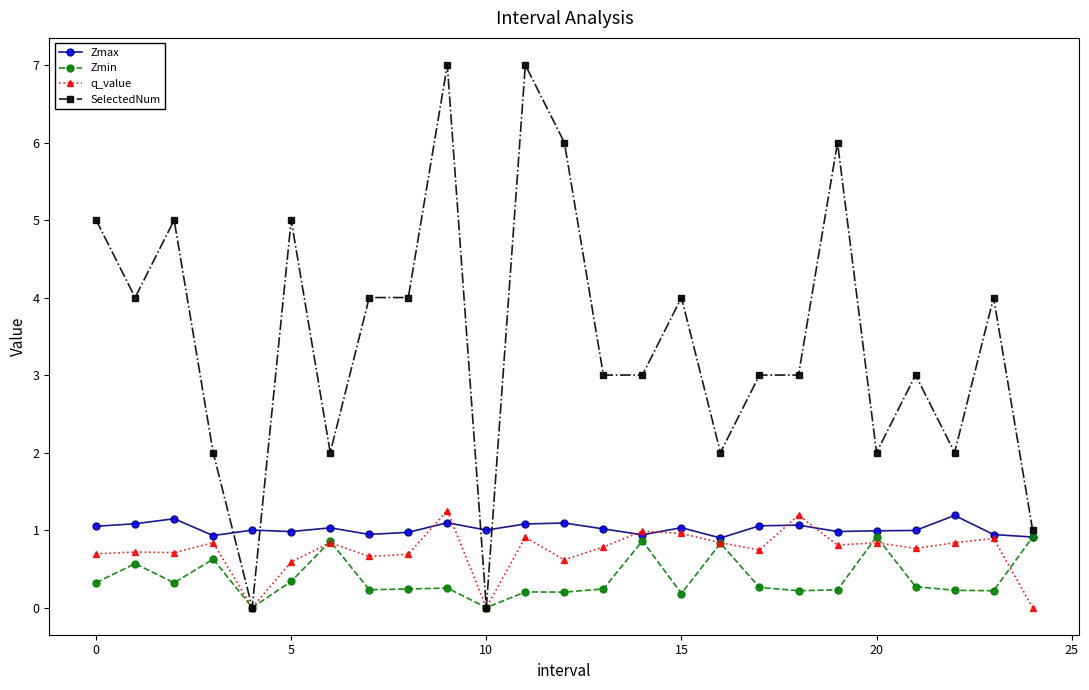

Which series has the largest total across all categories?

SelectedNum